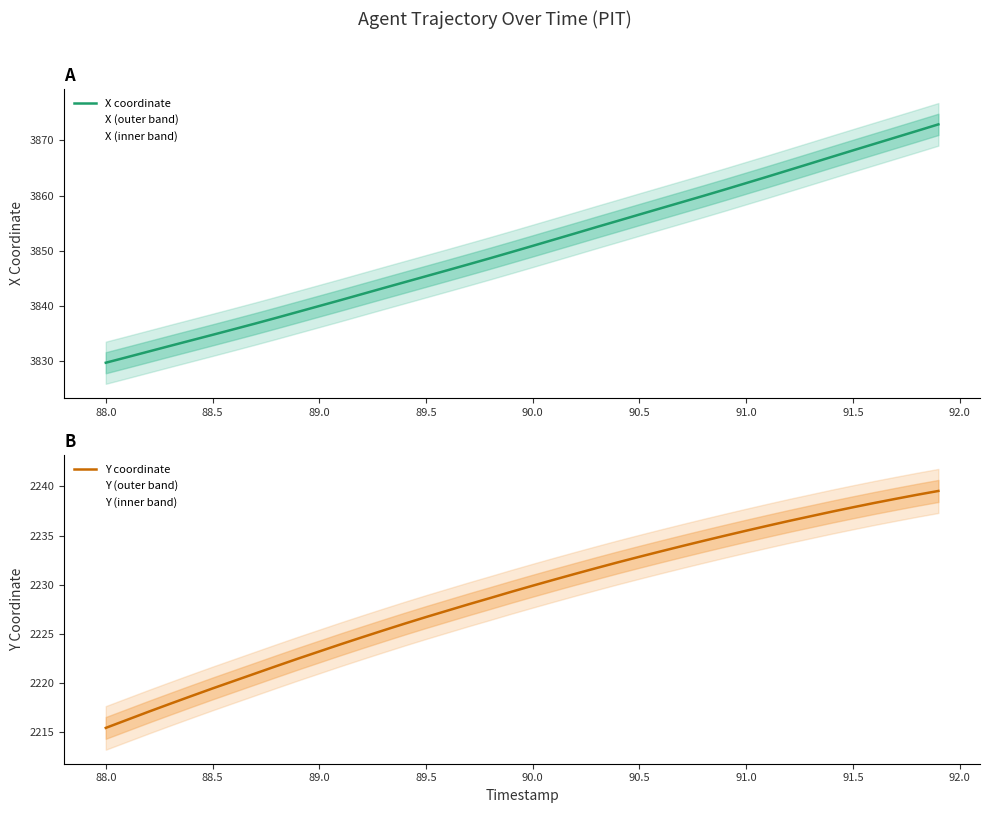

How many data points in Y coordinate are less than 2229?

19